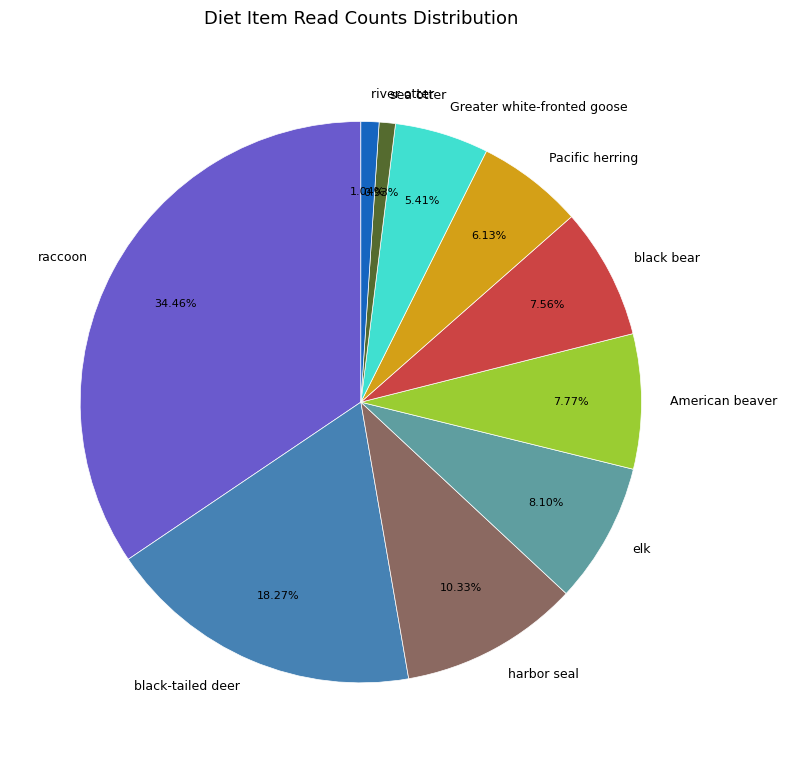

Is there any slice that represents more than half of the pie?

No